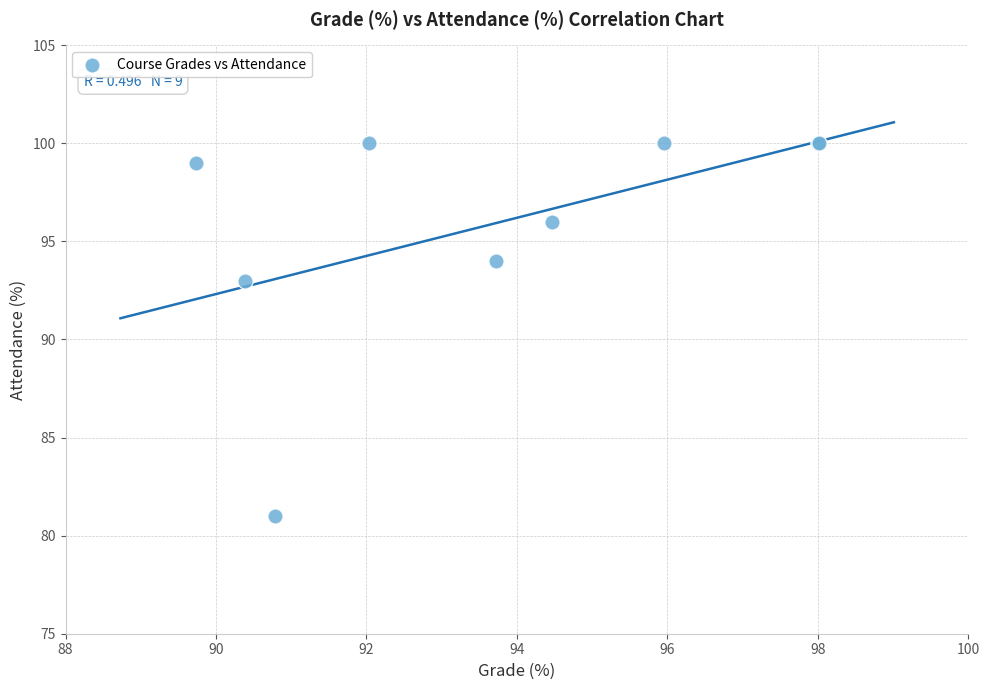

What Y value in the scatter plot is closest to 90?

93